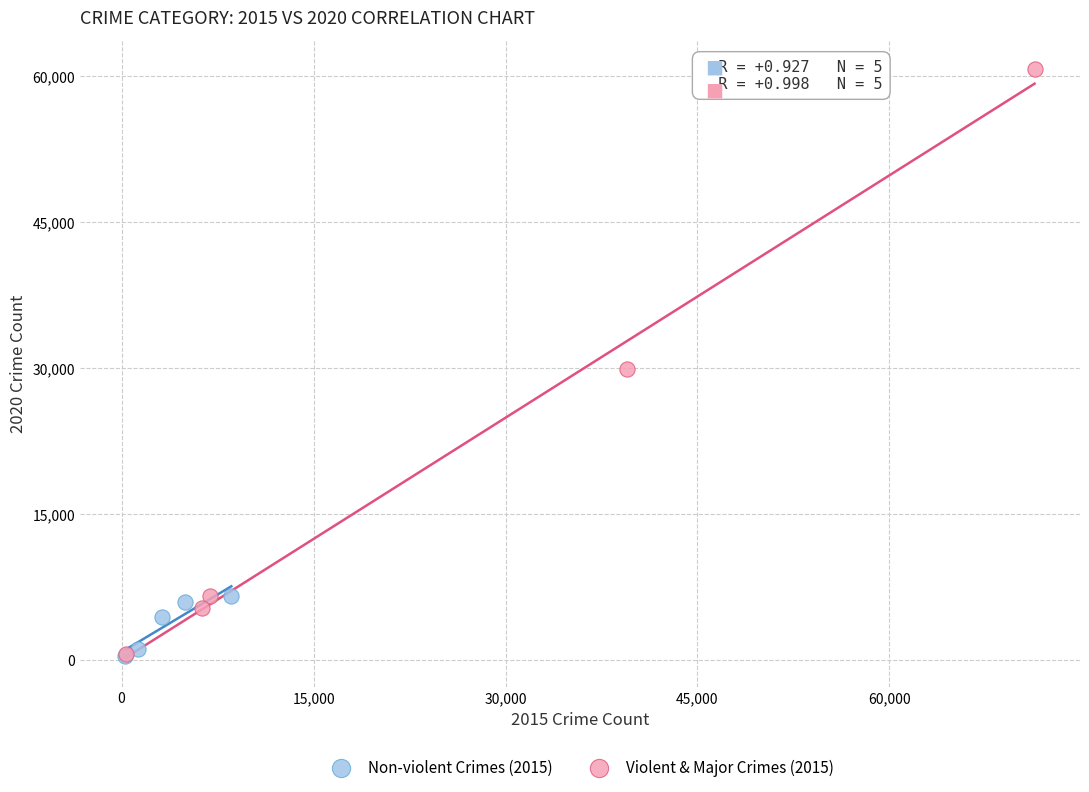

Which series reaches the maximum Y coordinate?

Violent & Major Crimes (2015)